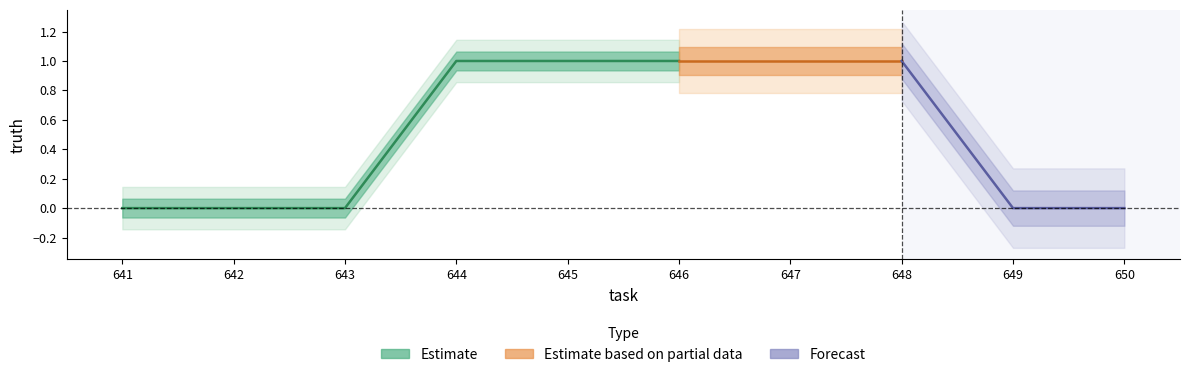

Reading left to right, list all the values displayed in this chart.

641=0	642=0	643=0	644=1	645=1	646=1	647=1	648=1	649=0	650=0